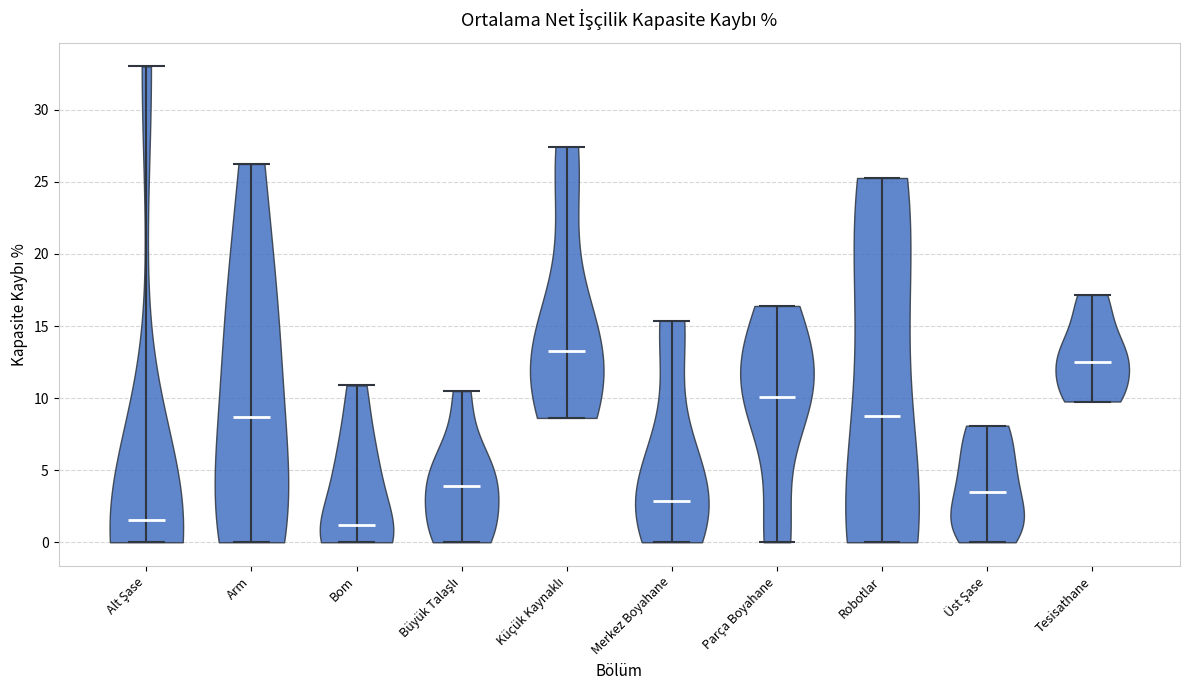

Reading left to right, read every violin against the y-axis: where its median line is, and the lowest and highest points it reaches. The values are not printed on the chart, so give them approximately, as read against the axis.

Alt Şase: median line 1.5, lowest point 0.0, highest point 33.0
Arm: median line 8.5, lowest point 0.0, highest point 26.0
Bom: median line 1.0, lowest point 0.0, highest point 11.0
Büyük Talaşlı: median line 4.0, lowest point 0.0, highest point 10.5
Küçük Kaynaklı: median line 13.0, lowest point 8.5, highest point 27.5
Merkez Boyahane: median line 3.0, lowest point 0.0, highest point 15.5
Parça Boyahane: median line 10.0, lowest point 0.0, highest point 16.5
Robotlar: median line 9.0, lowest point 0.0, highest point 25.5
Üst Şase: median line 3.5, lowest point 0.0, highest point 8.0
Tesisathane: median line 12.5, lowest point 10.0, highest point 17.0